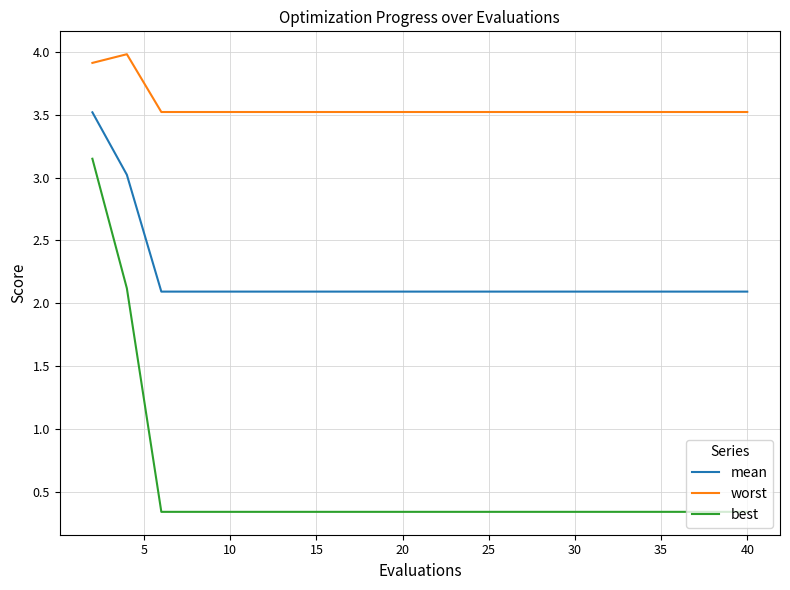

Which series has the largest range (max minus min)?

best